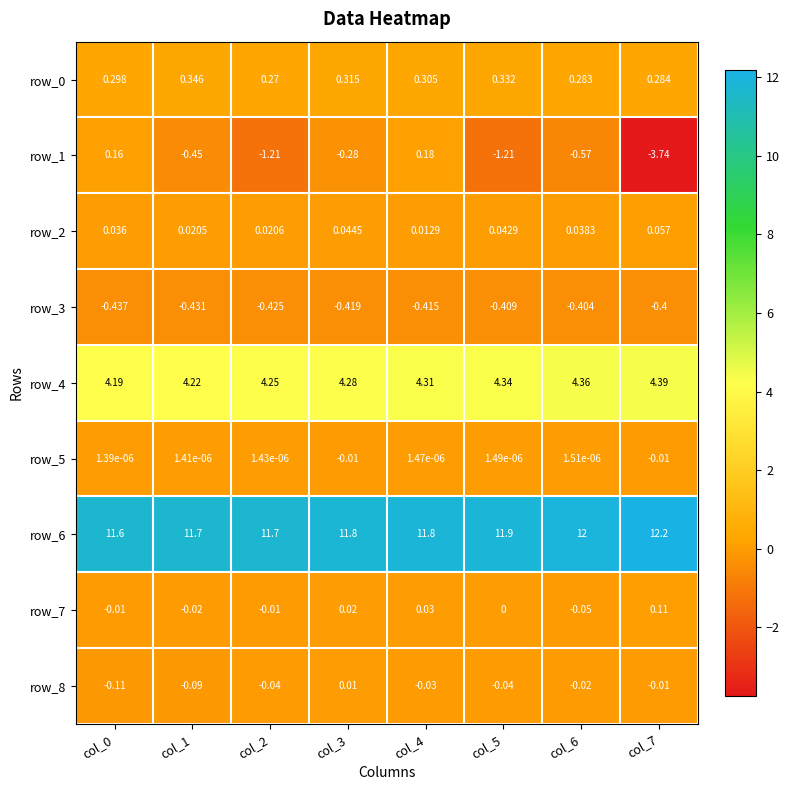

How many values in row_5 are above zero?

6